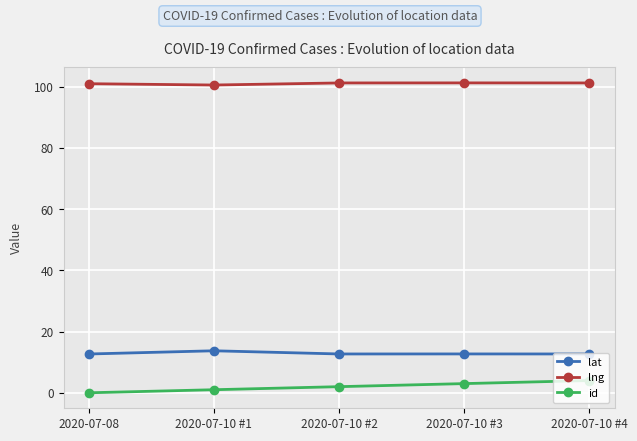

What position from the left is 2020-07-10 #2?

3